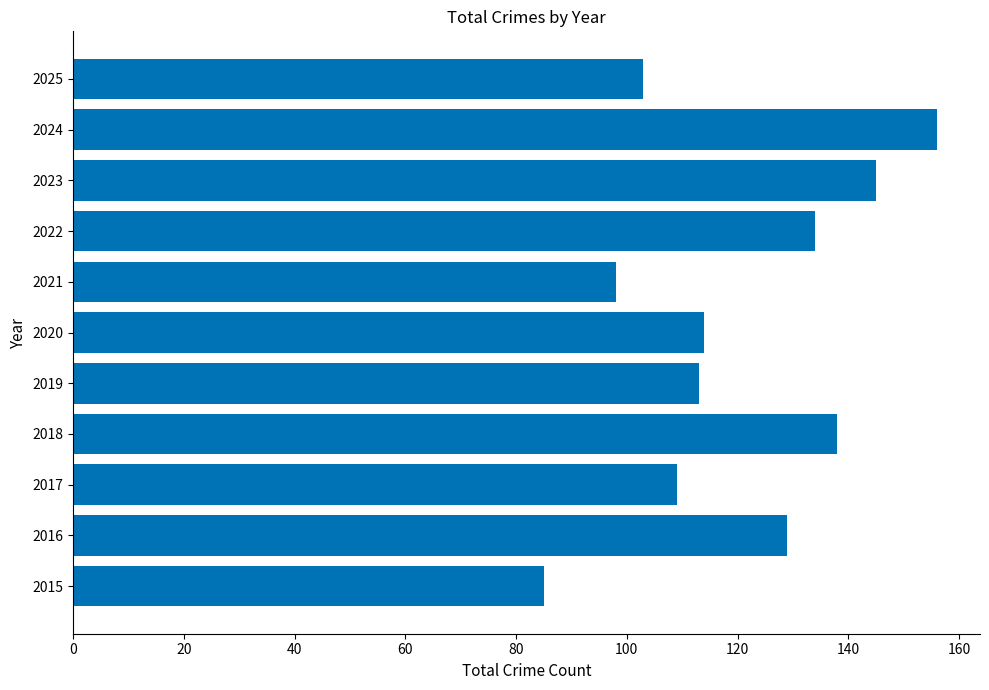

How many values are below 114?

5